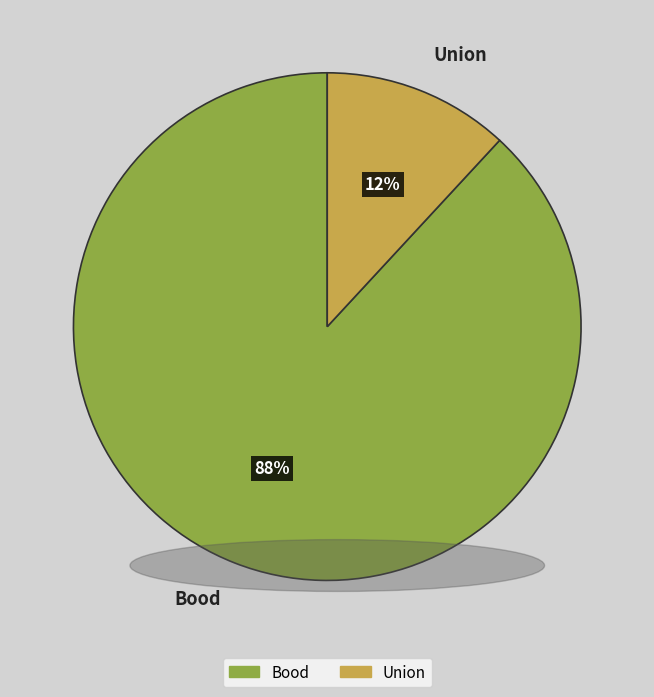

Combined, do Bood and Union account for over 50%?

Yes